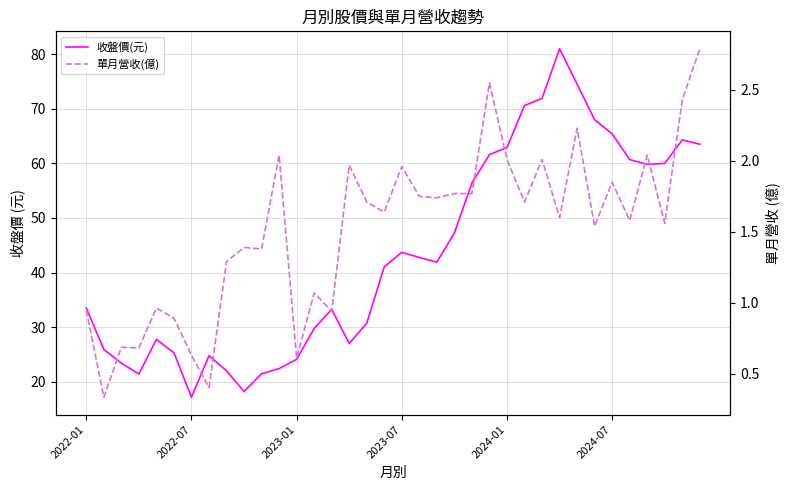

True or false: 單月營收(億) has a value of 1.6 at 31.

True